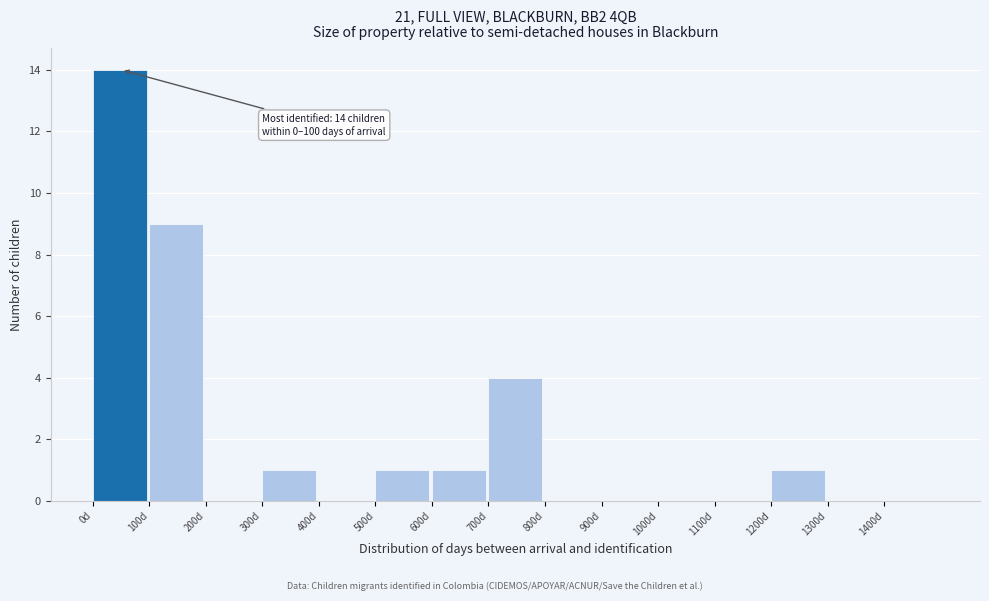

Which range on the x-axis has the tallest bar?

0 to 100